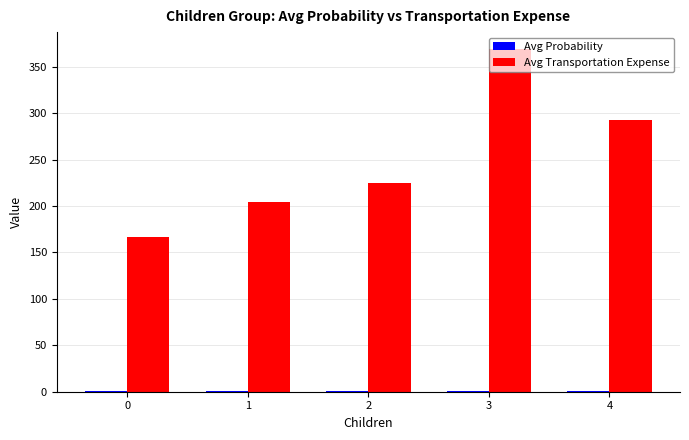

How many series are shown in this chart?

2